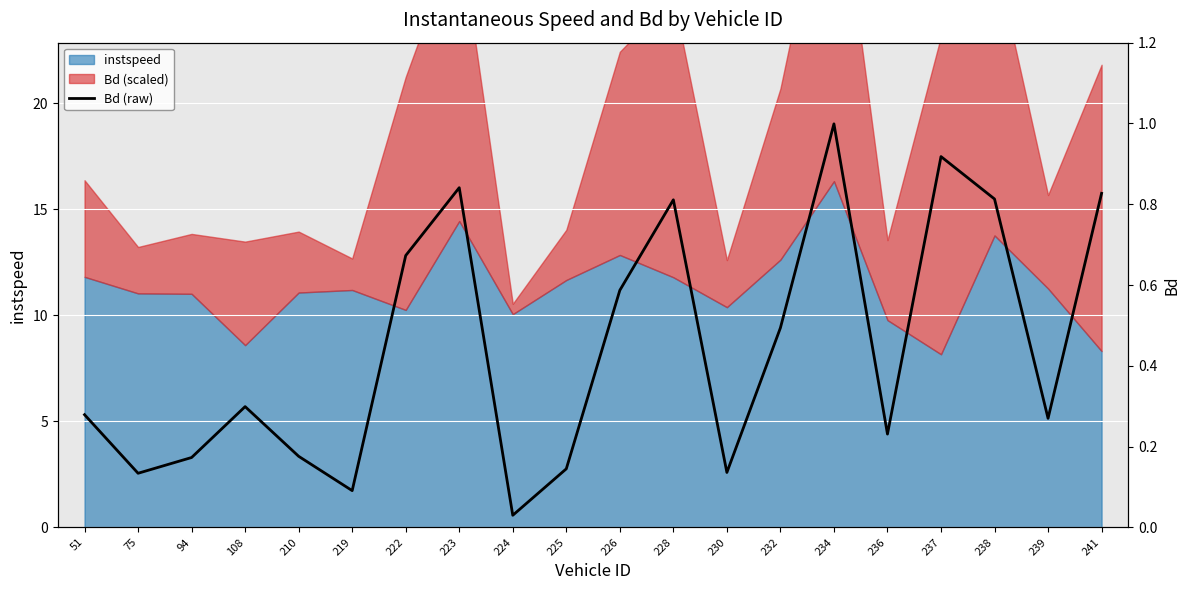

True or false: the data has more than 0 interior local peaks.

True